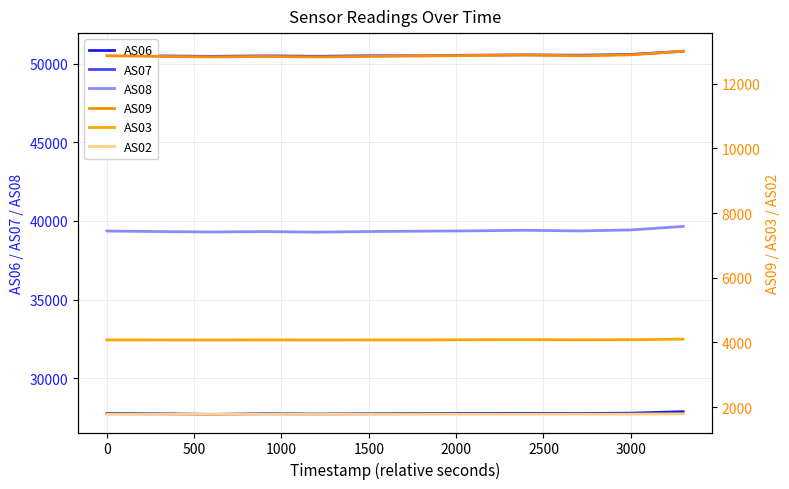

The AS08 series shows 13458 at 0. True or false?

False